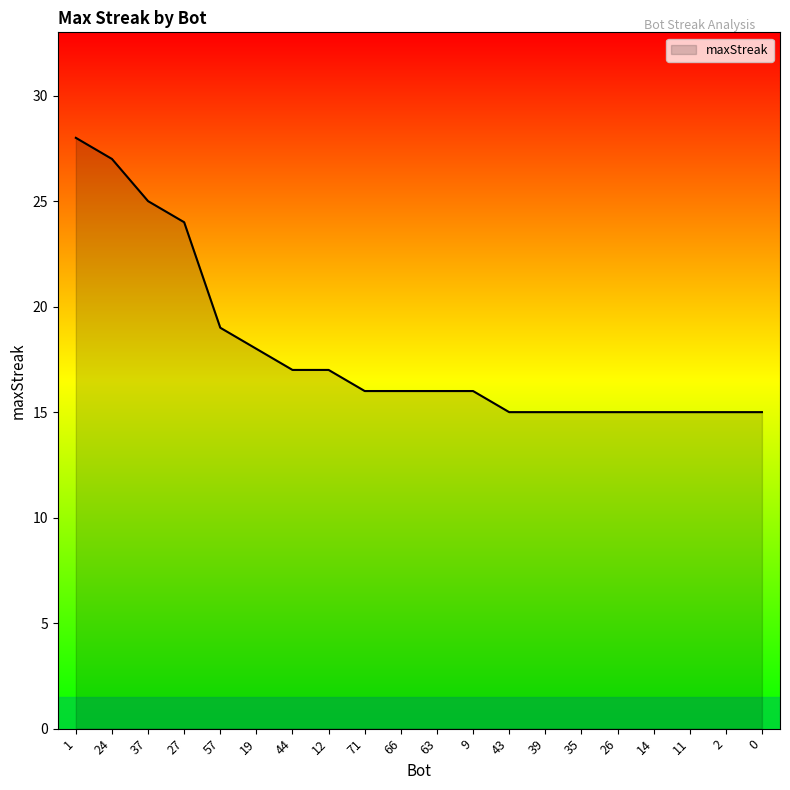

What is the difference between the maximum and minimum values?

13